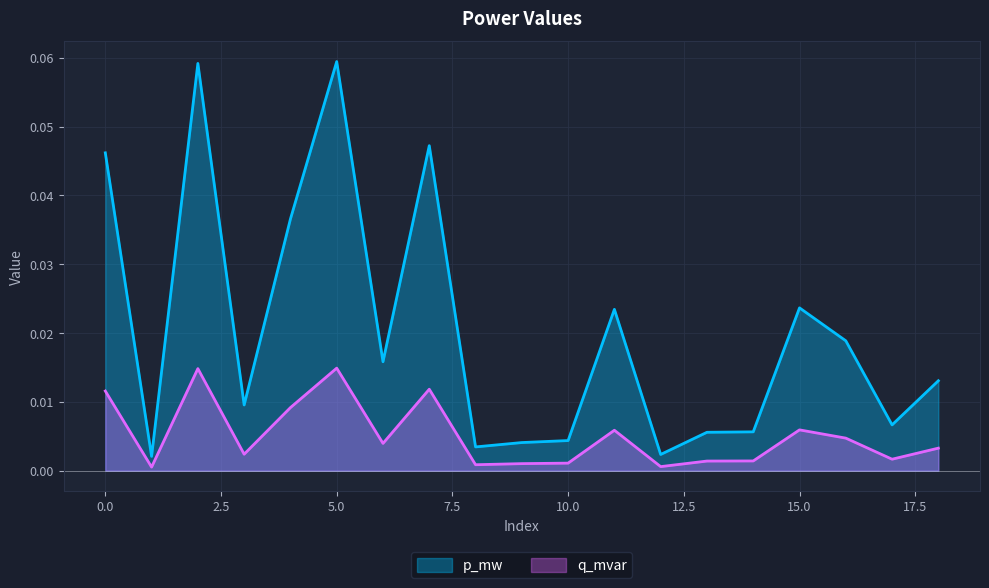

Which series has the largest total across all categories?

p_mw